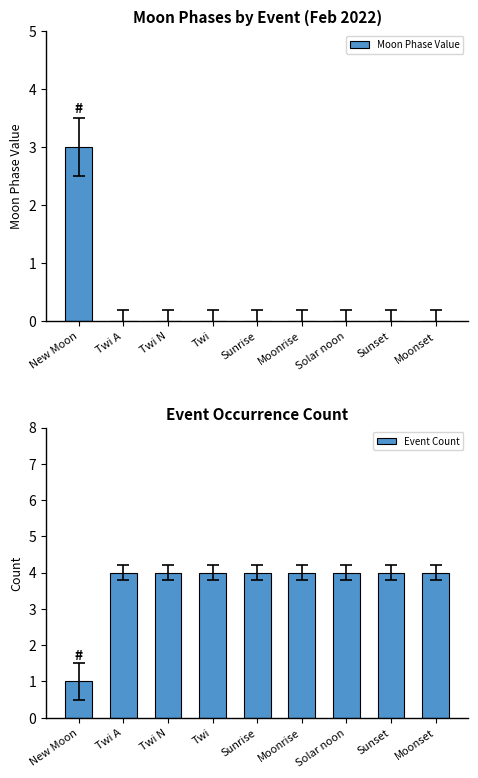

What is the total value across all series at Twi?

4